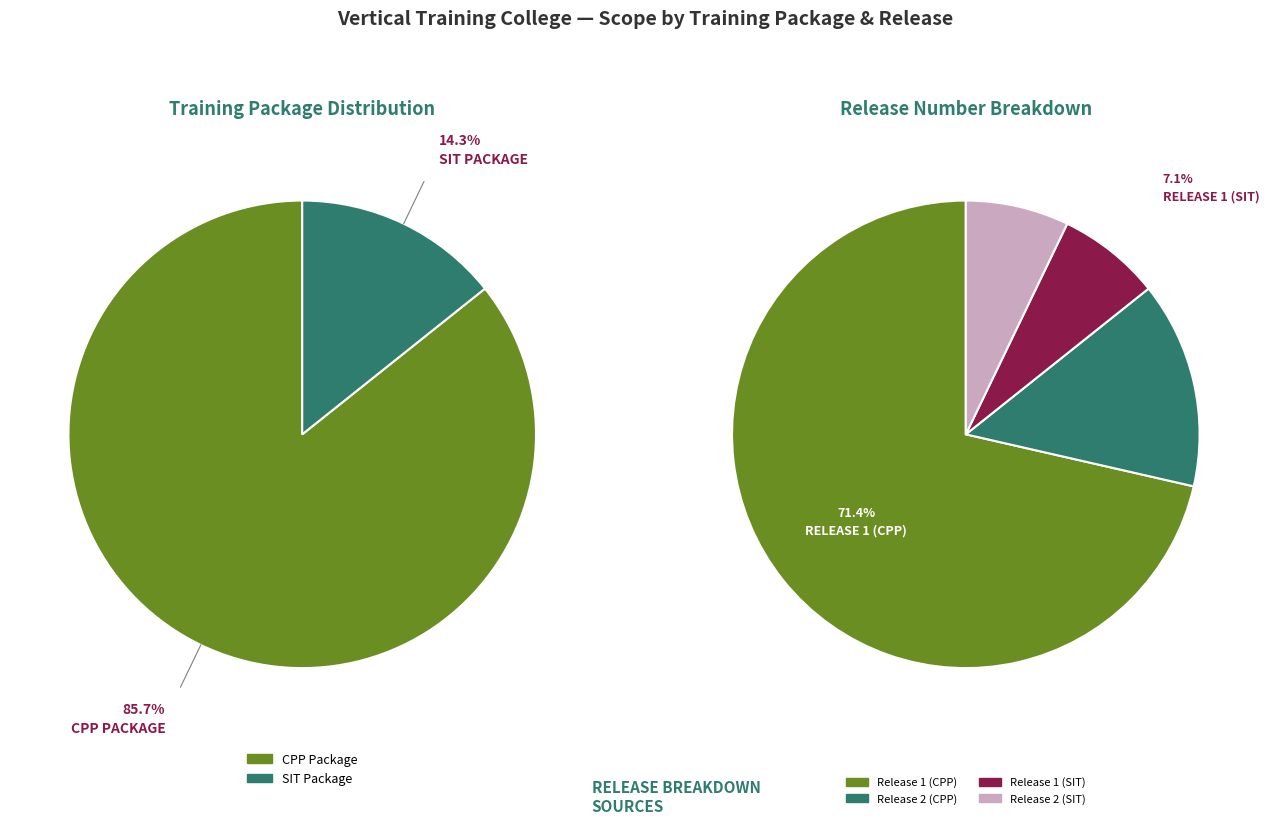

How much of the chart is everything except Release 1 (SIT)?

92.9%